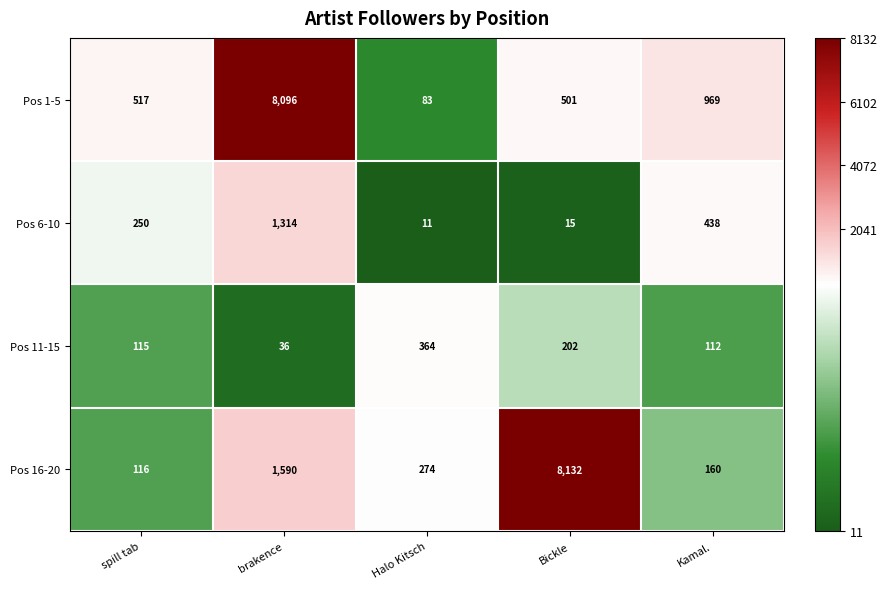

Reading right to left, list all the values displayed in this chart.

Pos 1-5: Kamal.=969	Bickle=501	Halo Kitsch=83	brakence=8096	spill tab=517
Pos 6-10: Kamal.=438	Bickle=15	Halo Kitsch=11	brakence=1314	spill tab=250
Pos 11-15: Kamal.=112	Bickle=202	Halo Kitsch=364	brakence=36	spill tab=115
Pos 16-20: Kamal.=160	Bickle=8132	Halo Kitsch=274	brakence=1590	spill tab=116